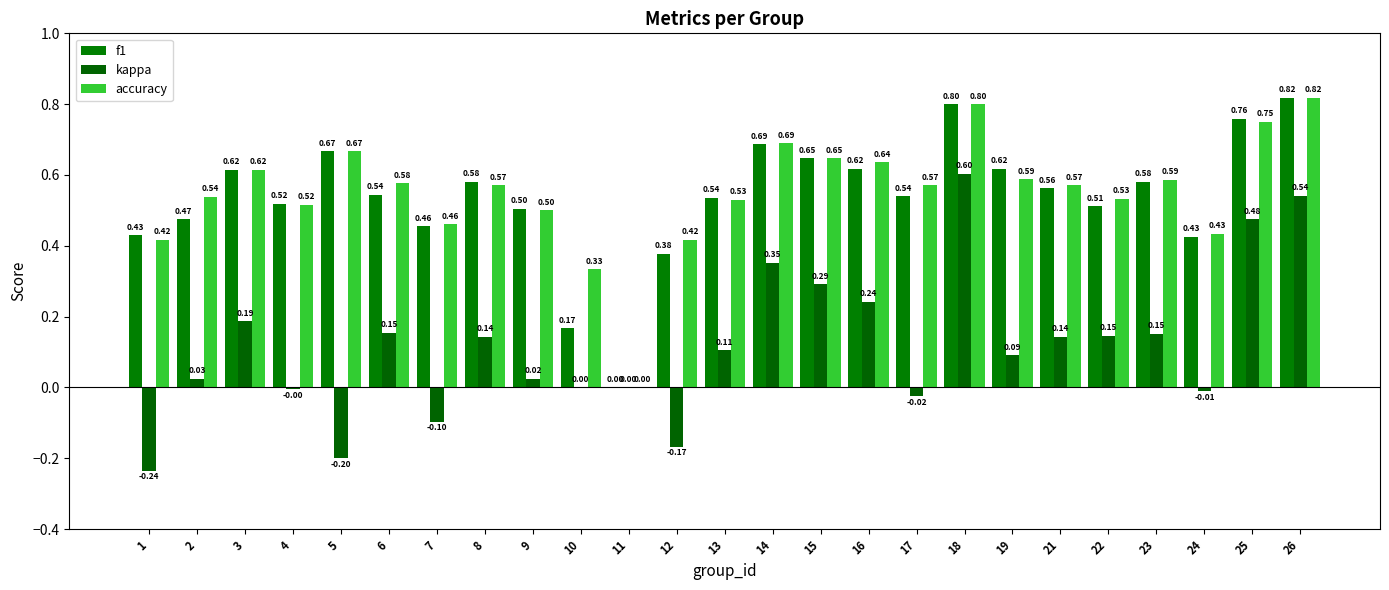

How many groups of bars are there?

25